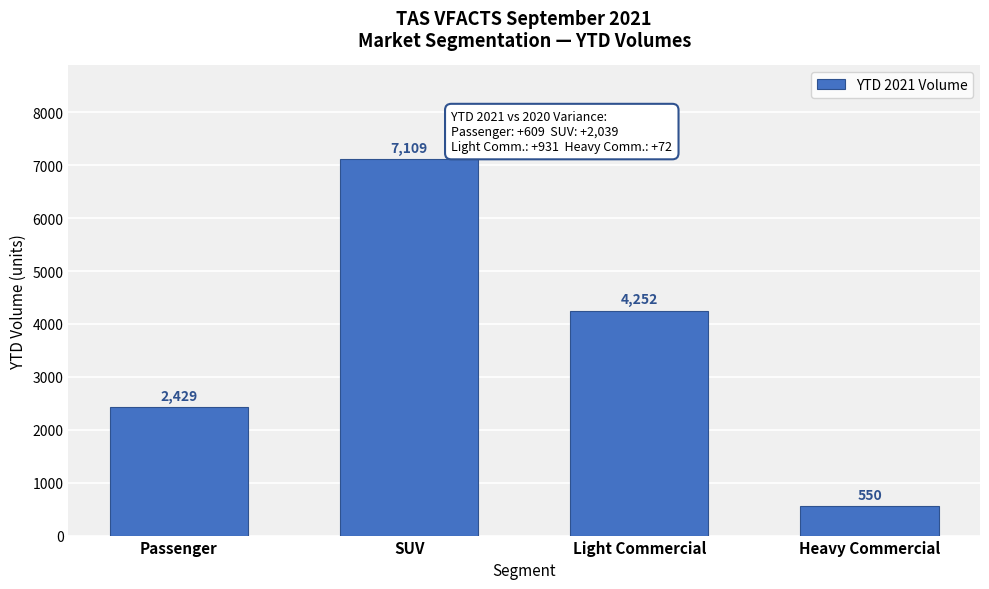

Reading left to right, list all the values displayed in this chart.

2429	7109	4252	550